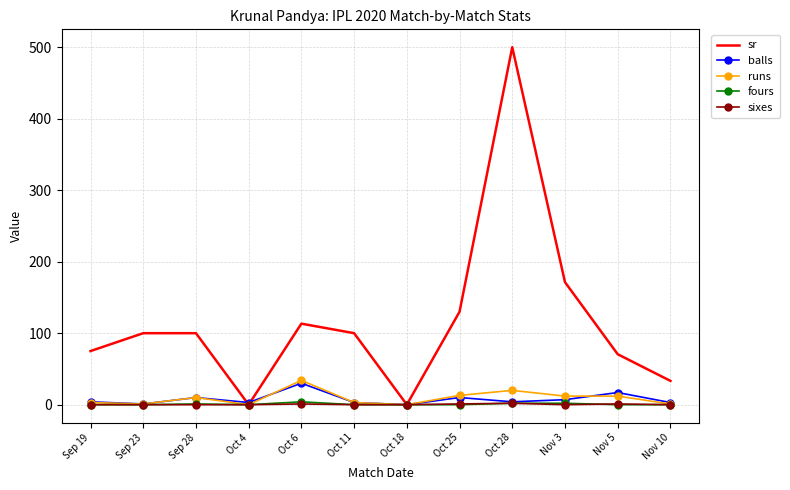

At which label does sr reach its peak?

Oct 28